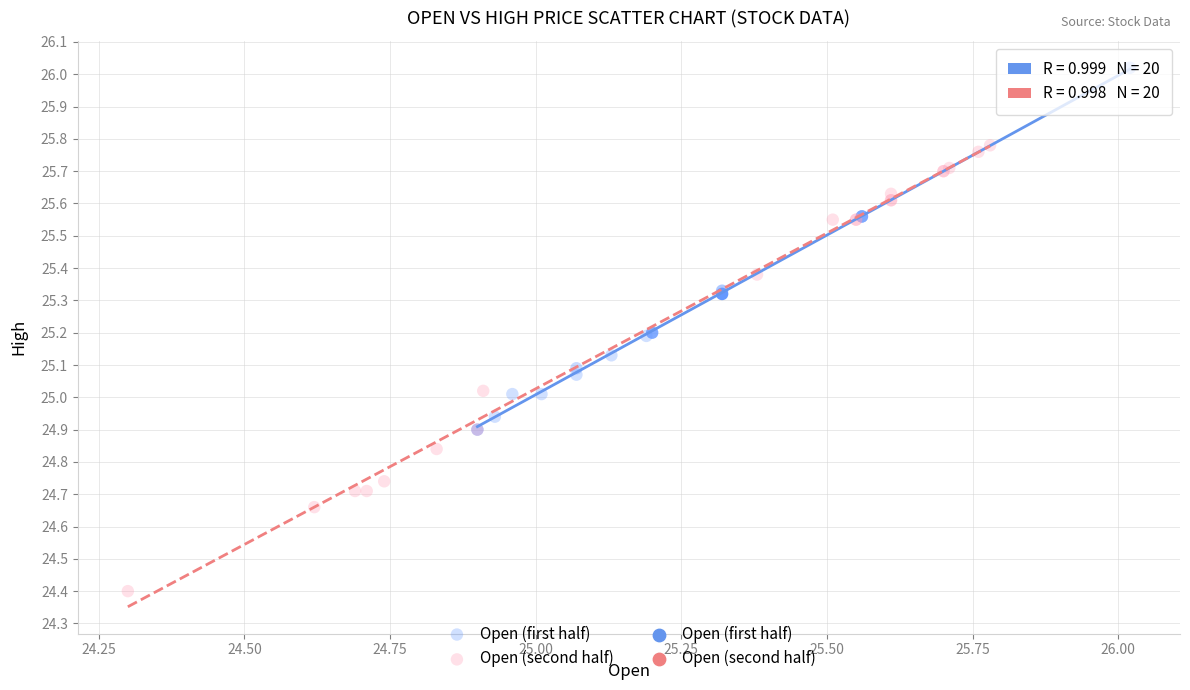

Which series contains the highest Y value?

Open (first half)